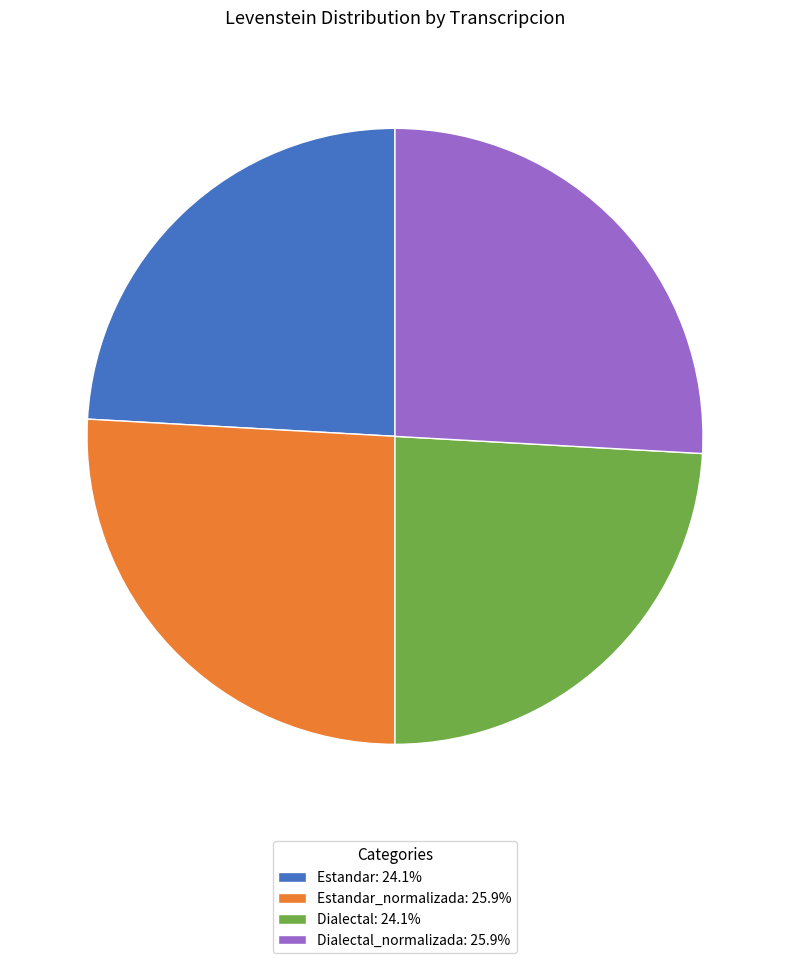

What is the ratio of the value at Dialectal_normalizada: 25.9% to the value at Estandar_normalizada: 25.9%?

1.0